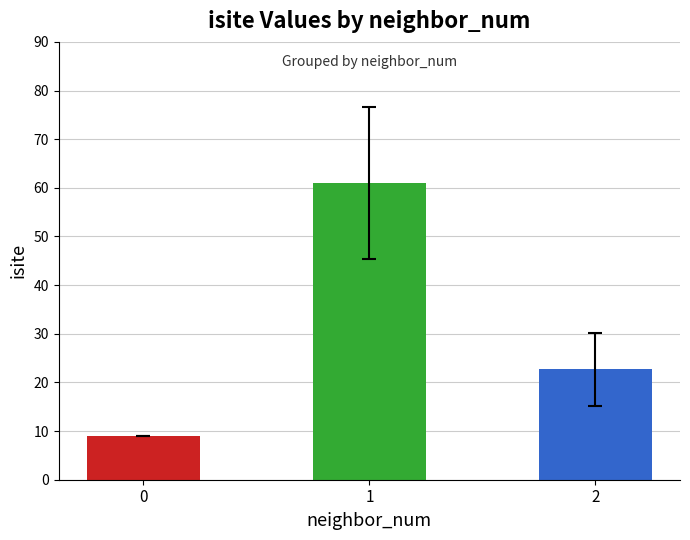

Where is the data nearest to the value 35?

2